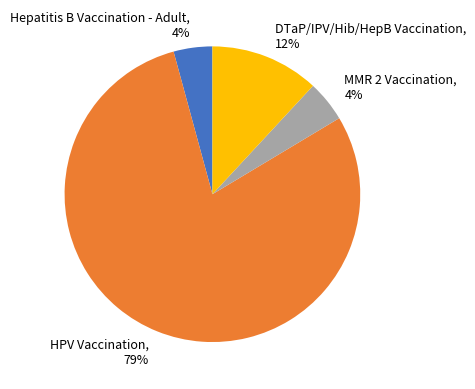

Which has a higher value, Hepatitis B Vaccination - Adult or HPV Vaccination?

HPV Vaccination